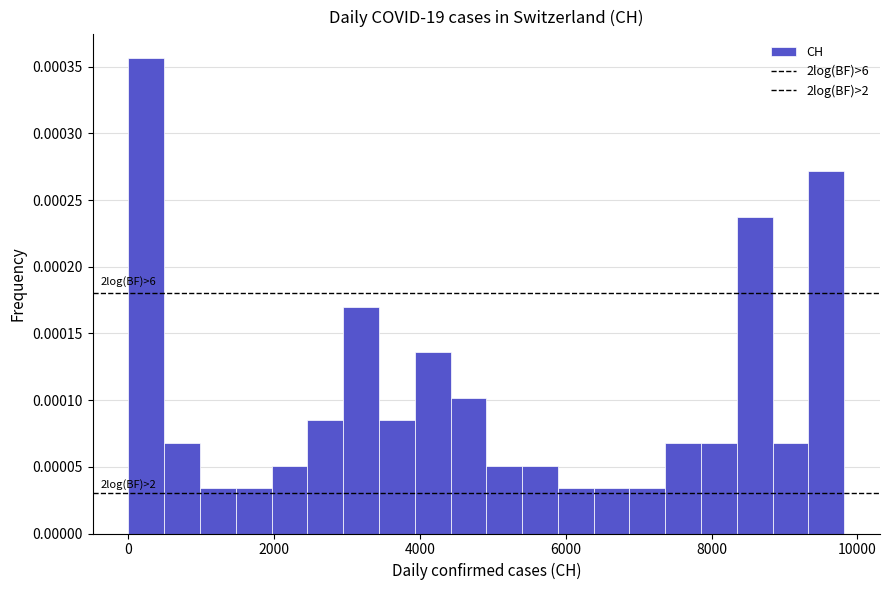

Read against the x-axis, roughly where is the centre of the tallest bar?

200